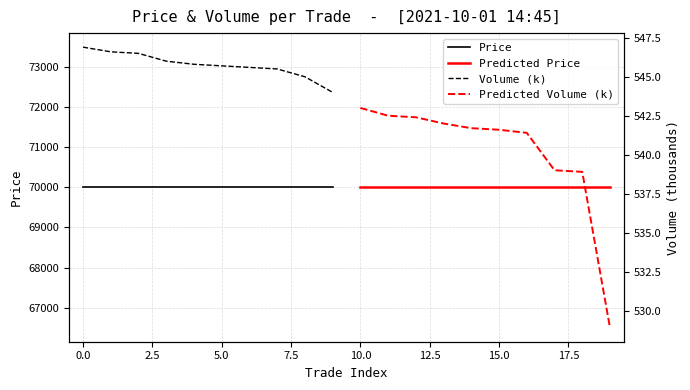

At 17.5, list the series in order from largest to smallest.

Price, Predicted Price, Volume (k), Predicted Volume (k)